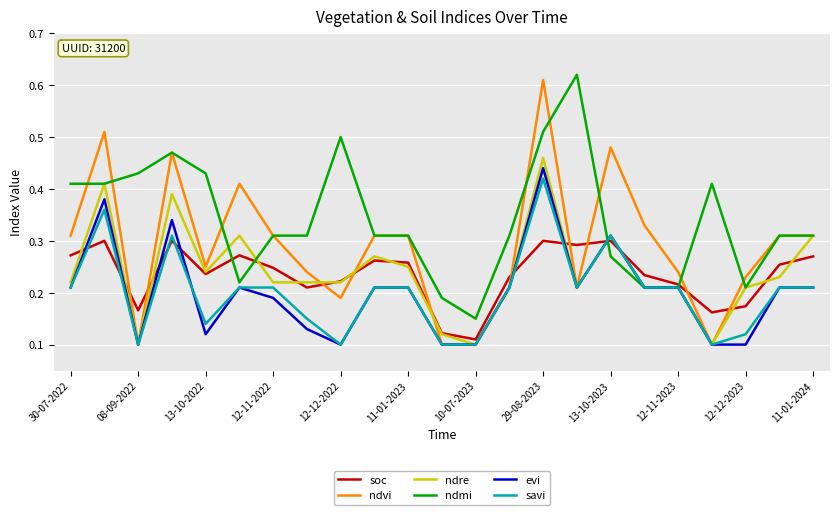

After their last crossing, which series has the higher values: soc or ndvi?

ndvi